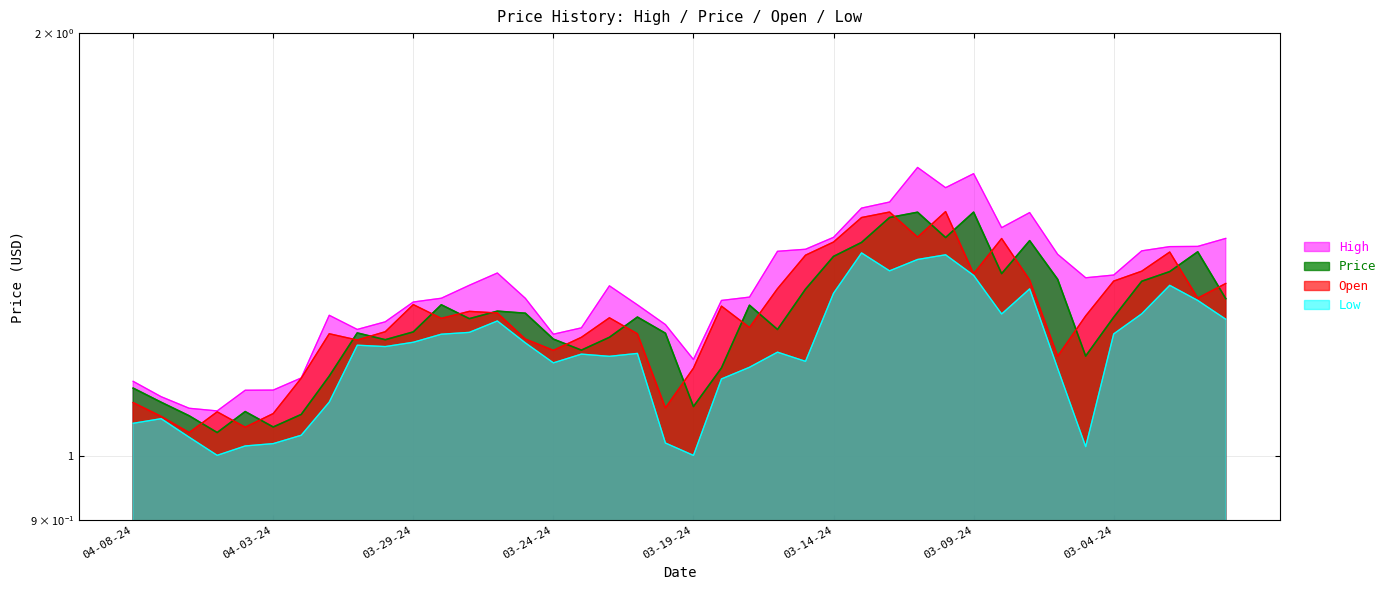

The value of Low at 03-06-24 is 1.2. True or false?

True